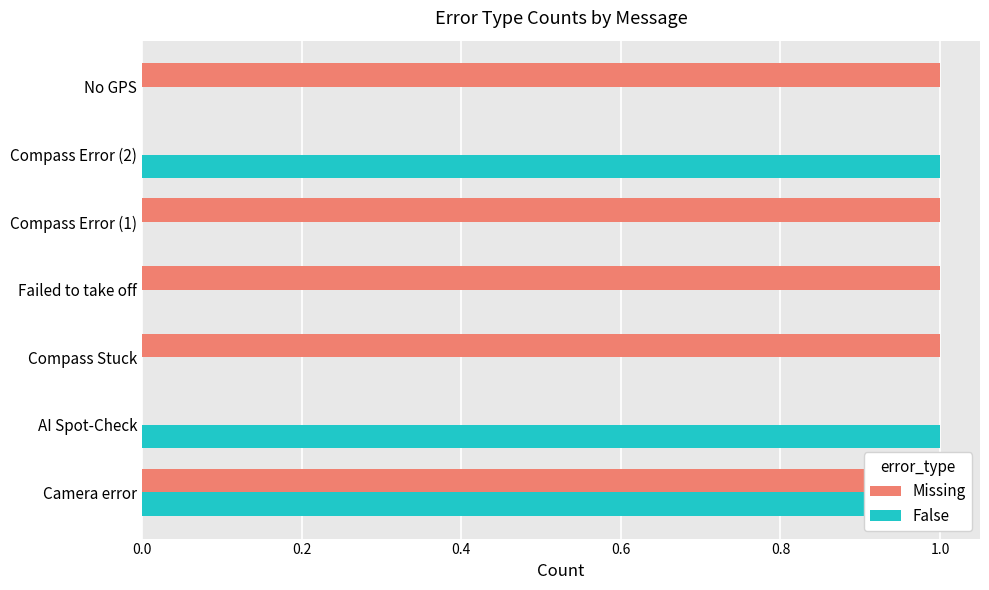

How many categories are shown in the chart?

7